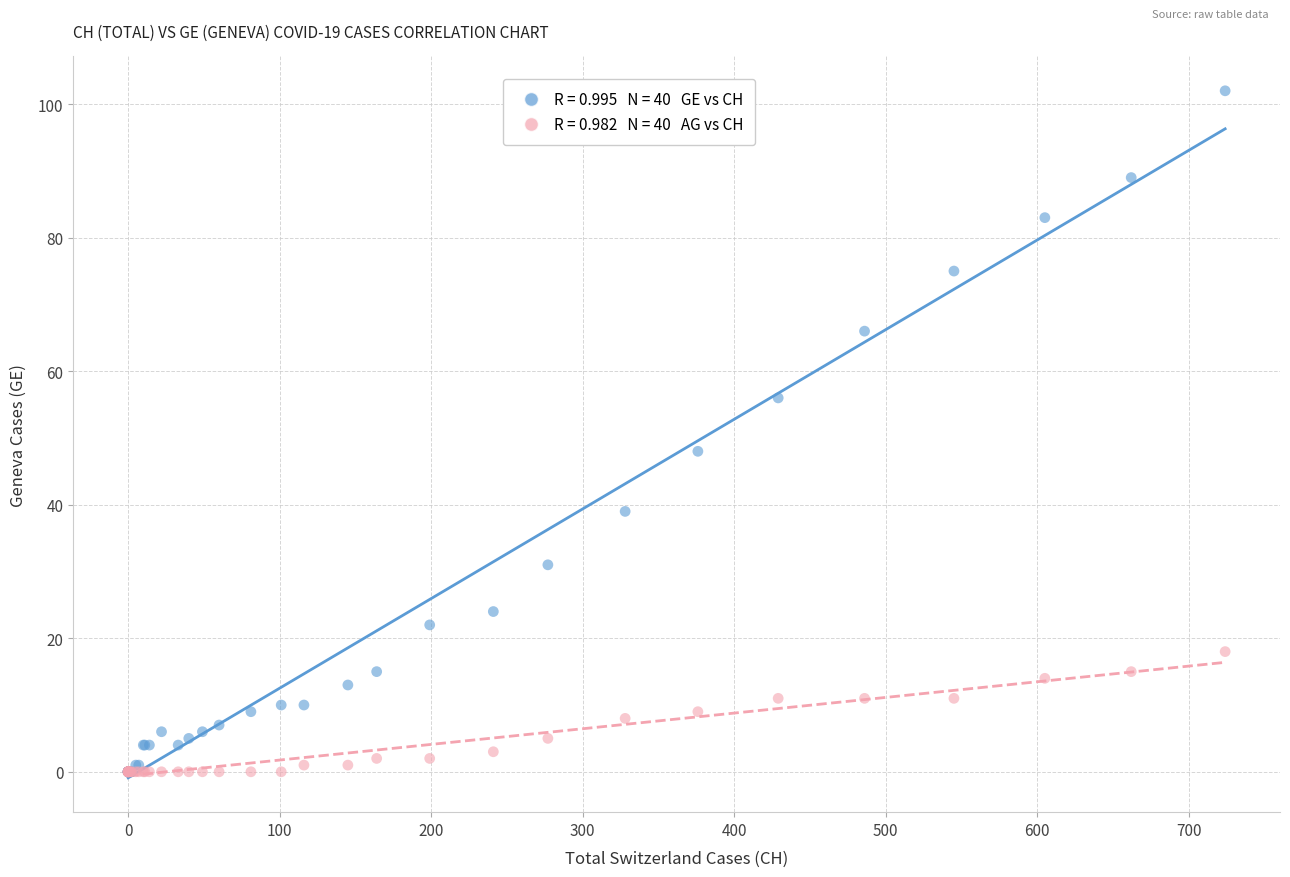

Across all series, what Y value is closest to 51?

48